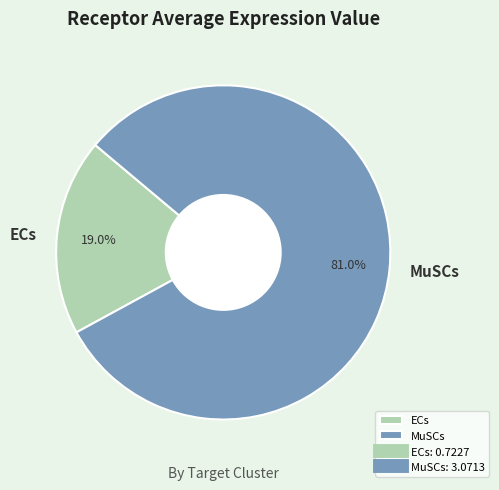

Which category accounts for the majority?

MuSCs